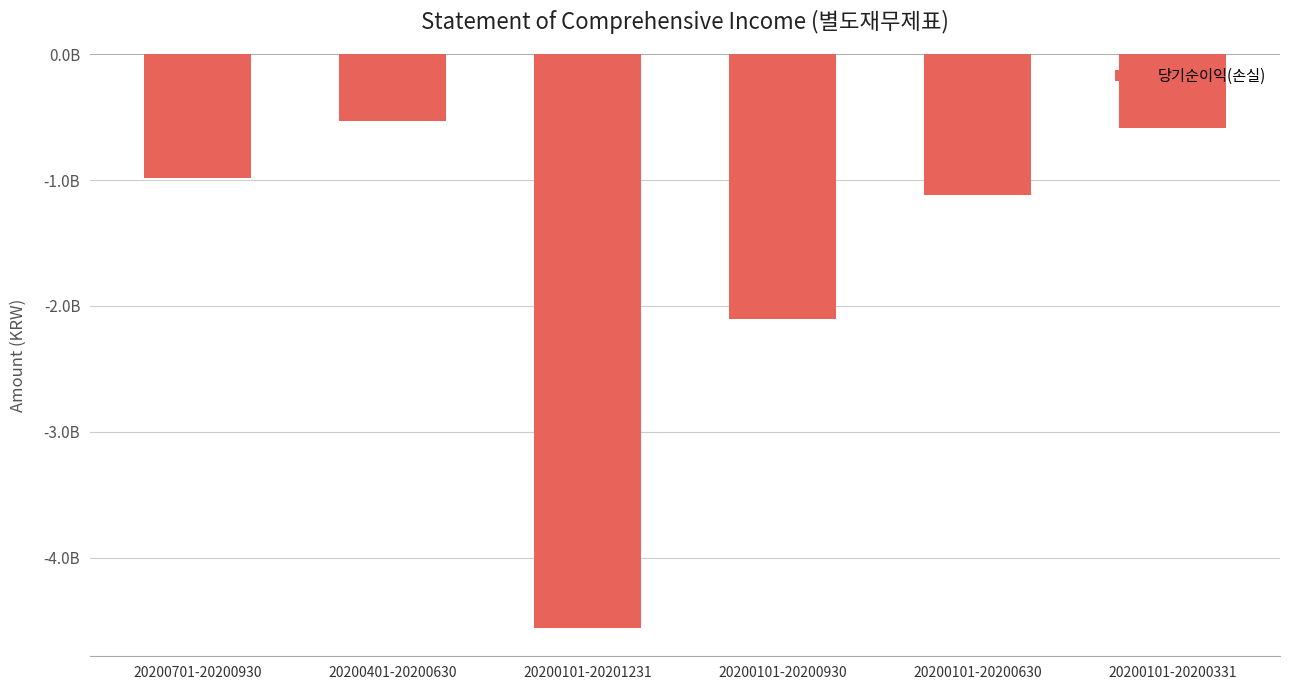

Are the bars horizontal?

No